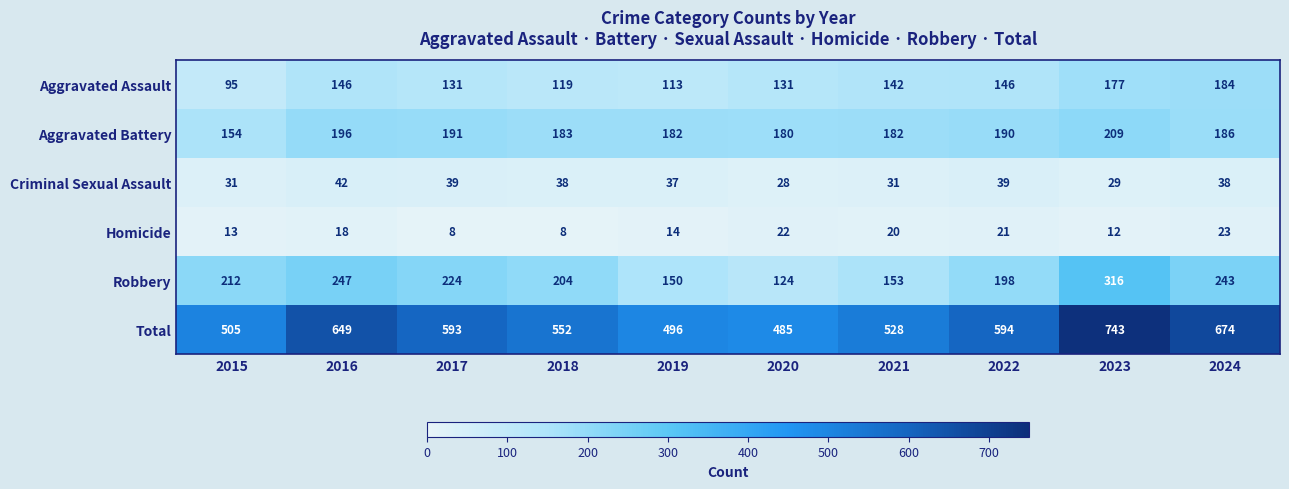

Between 2020 and 2023, which series saw the biggest shift?

Total